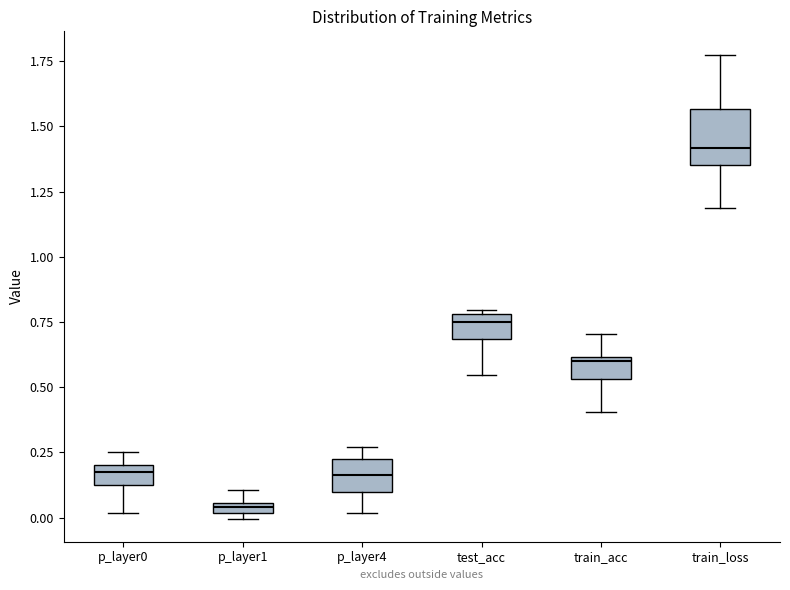

Comparing the boxes themselves (not the whiskers), which one is the tallest?

train_loss